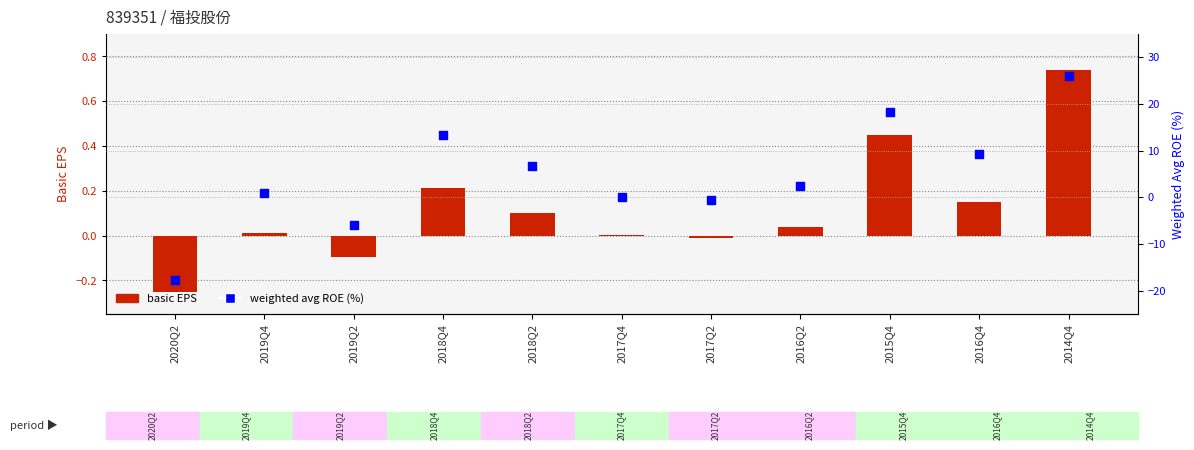

Which series reaches the maximum Y coordinate?

Weighted Avg ROE (%)